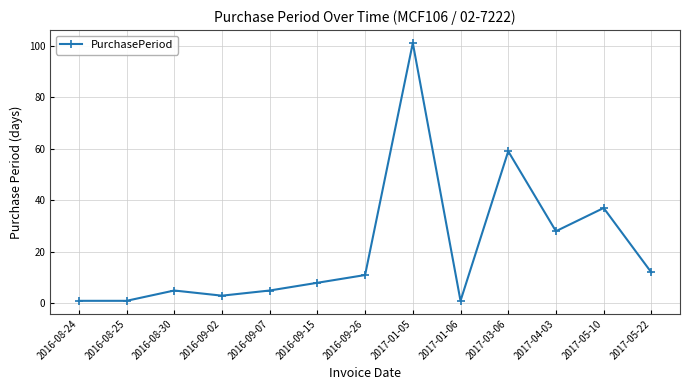

What is the change in value from 2016-08-25 to 2016-09-15?

+7